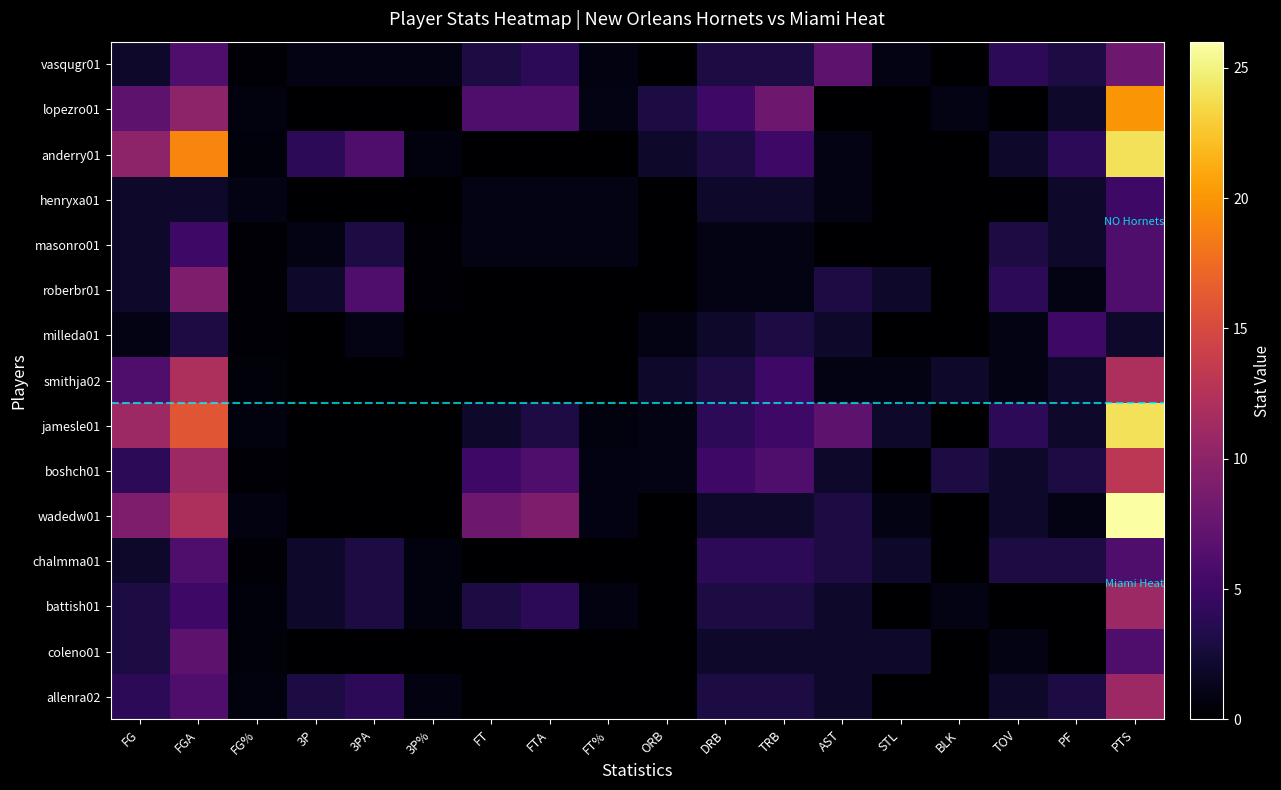

Which label corresponds to the smallest value in the chart?

ORB